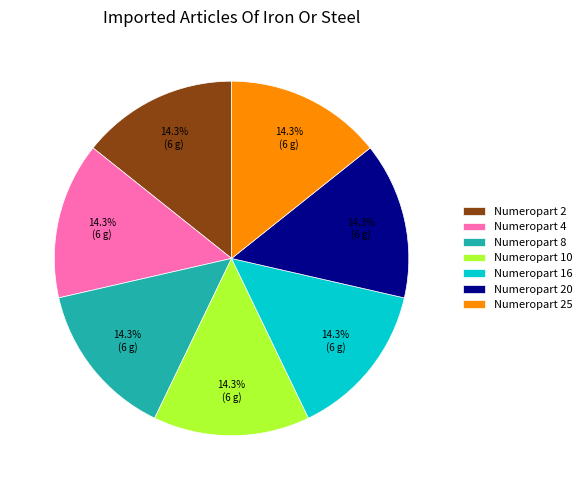

What percentage is NOT represented by Numeropart 4?

85.7%